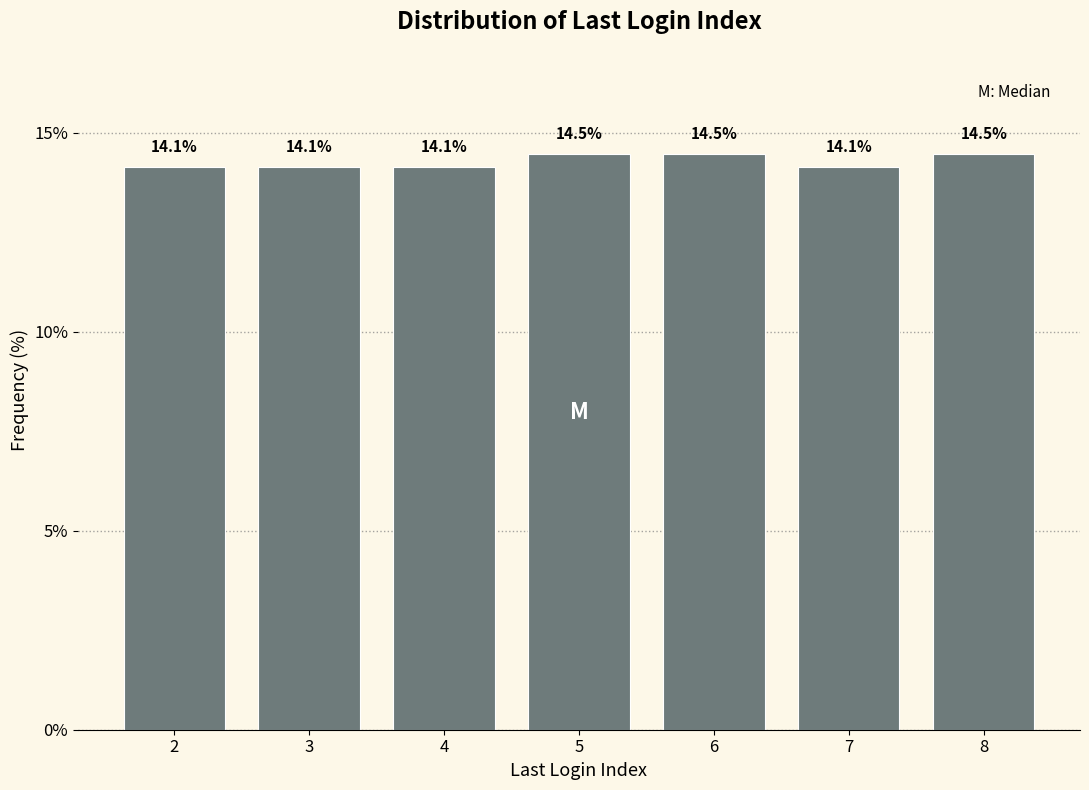

Reading left to right, list all the values displayed in this chart.

14.1	14.1	14.1	14.5	14.5	14.1	14.5